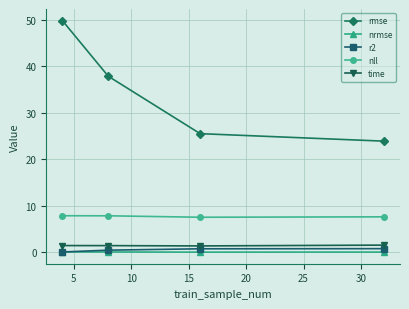

True or false: nll and r2 intersect in this chart.

False